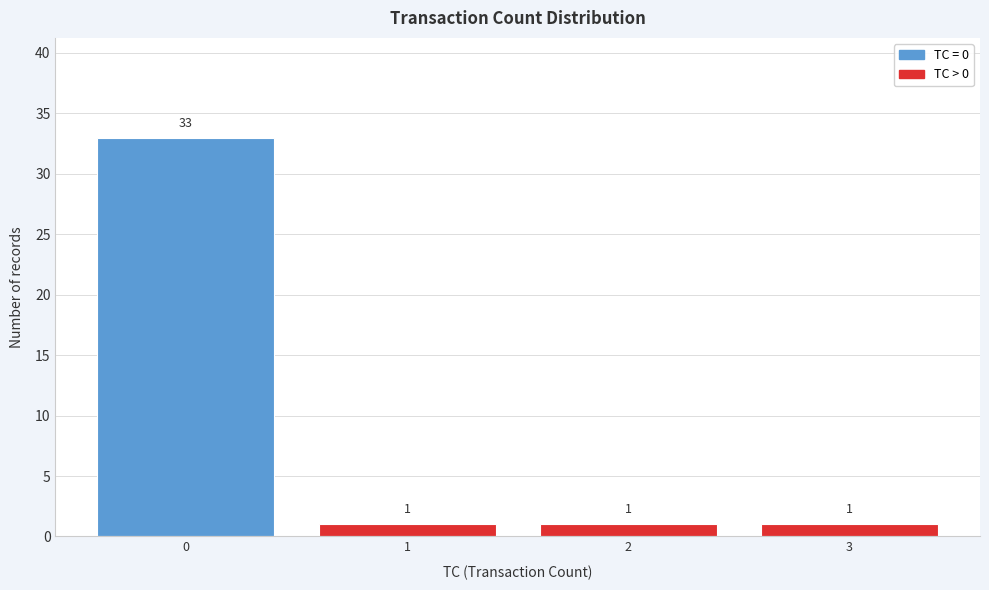

Reading left to right, extract all data points from this chart.

33	1	1	1